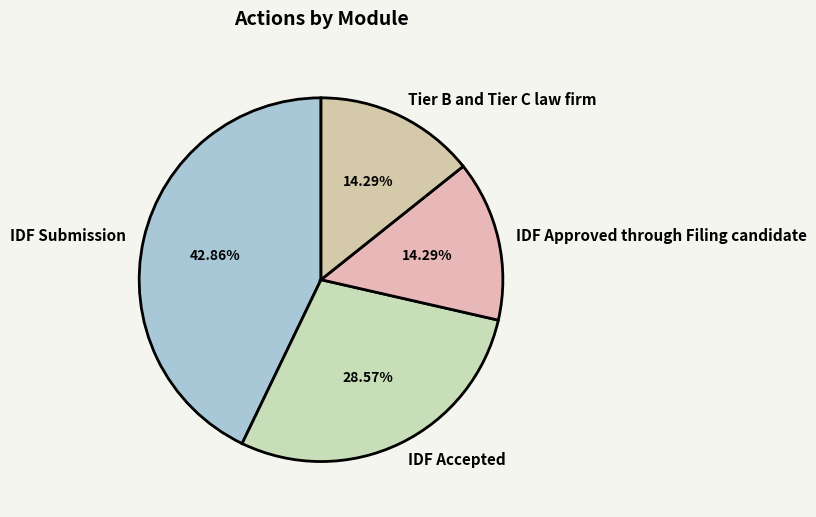

Is there a majority slice in this chart?

No